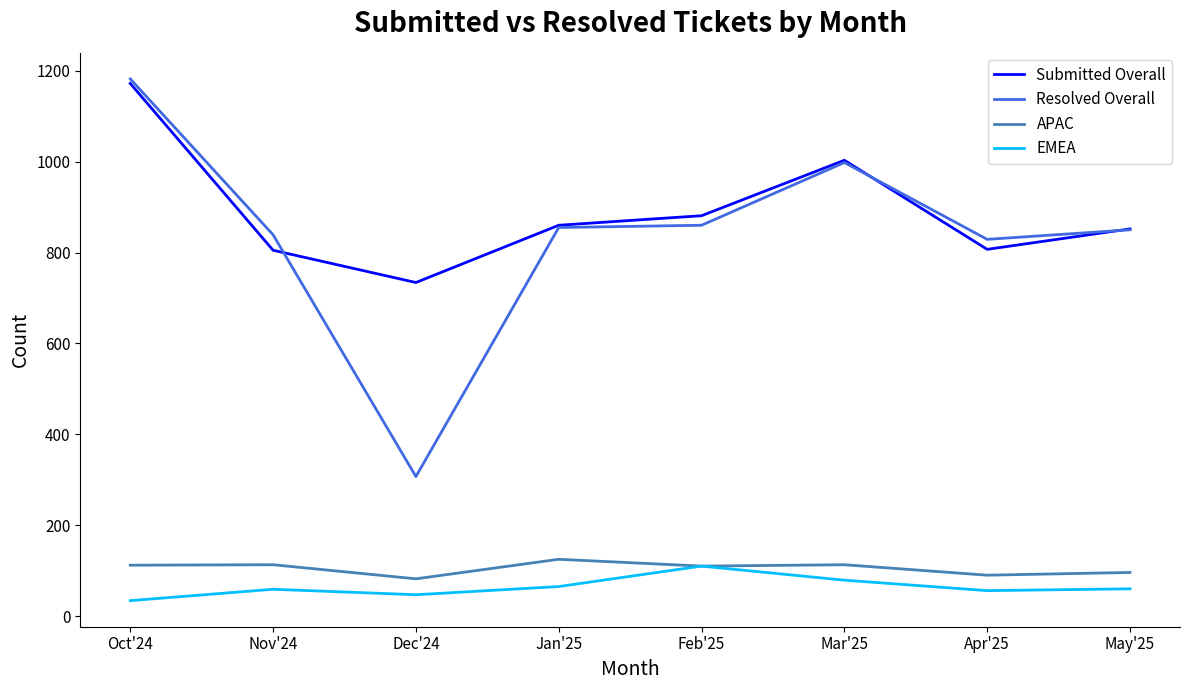

Which series changed the most between Dec'24 and Feb'25?

Resolved Overall